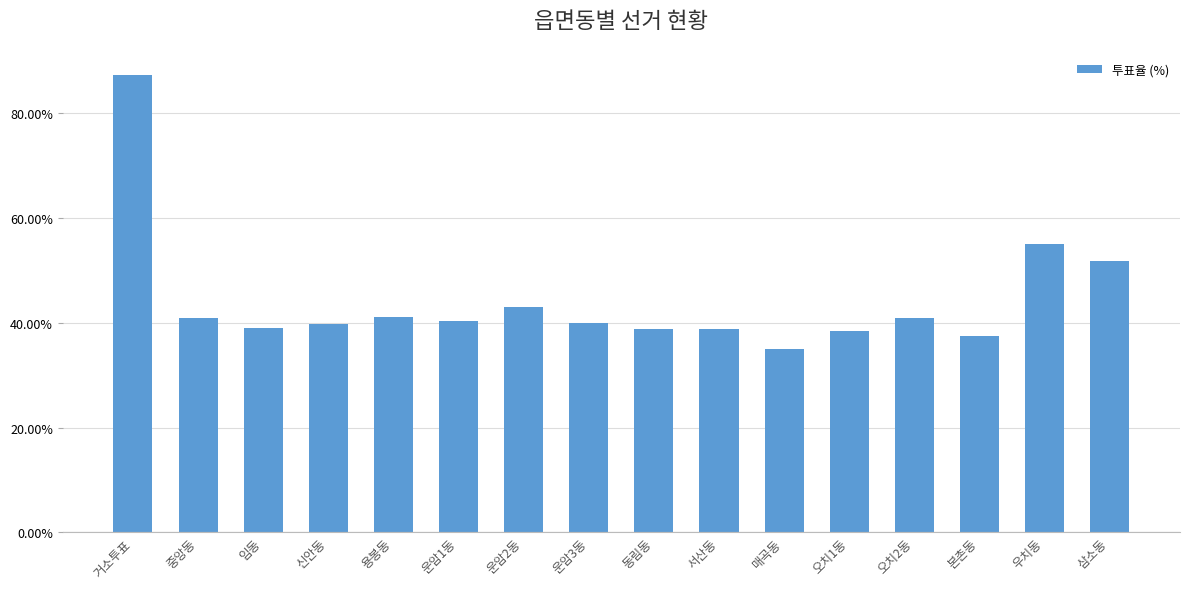

Are the bars grouped side by side (vs. stacked)?

No